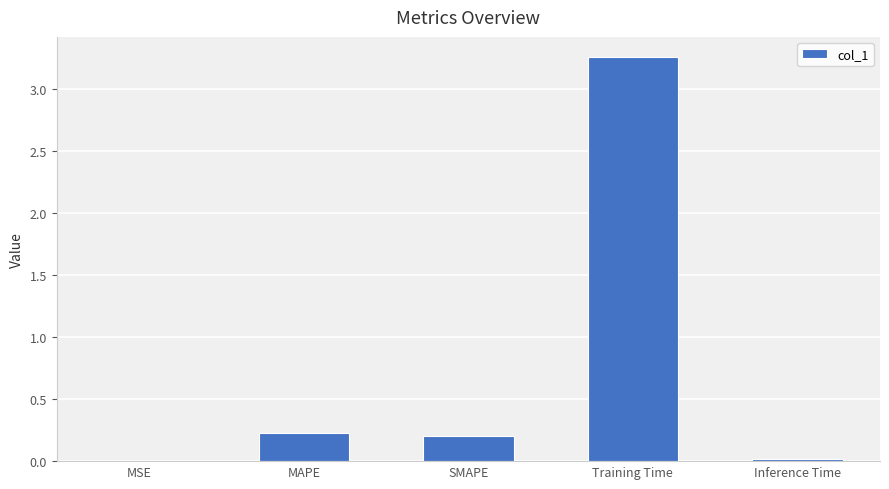

What is the sum of the values at Training Time and SMAPE?

3.5